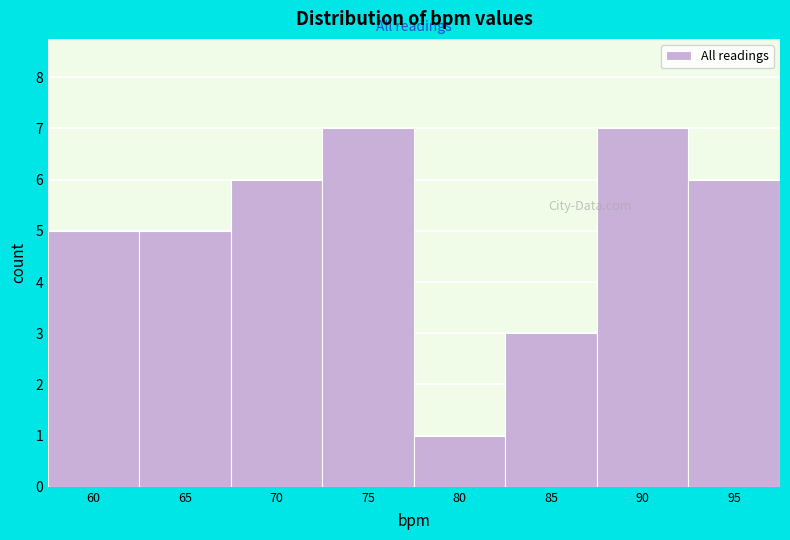

Reading left to right, what are all the values shown in this chart?

60=5	65=5	70=6	75=7	80=1	85=3	90=7	95=6